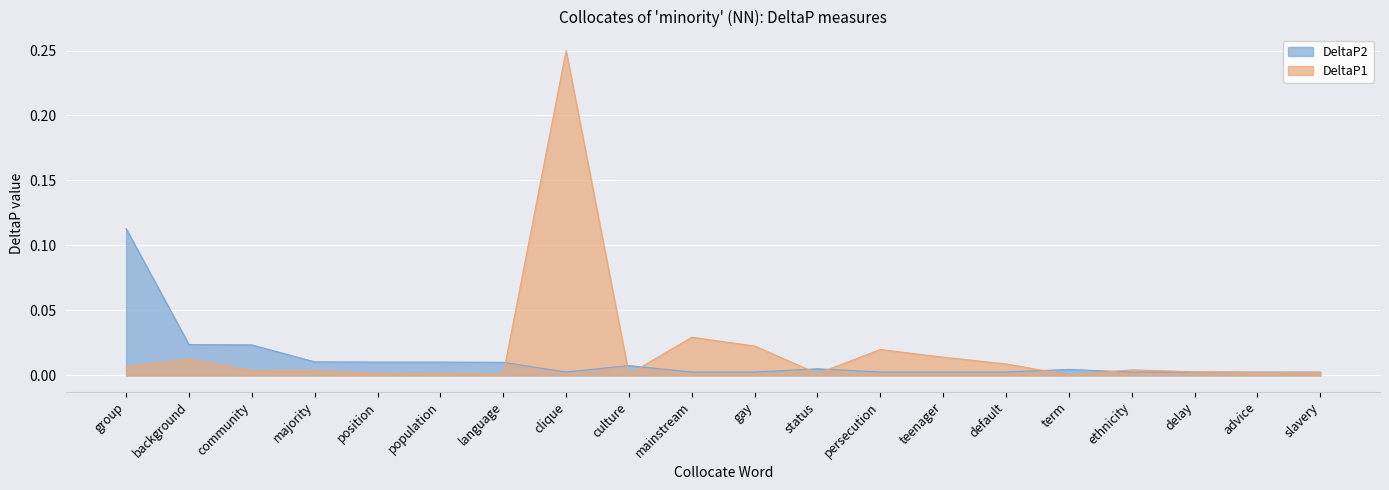

True or false: DeltaP1 has a value of 0.0 at majority.

False